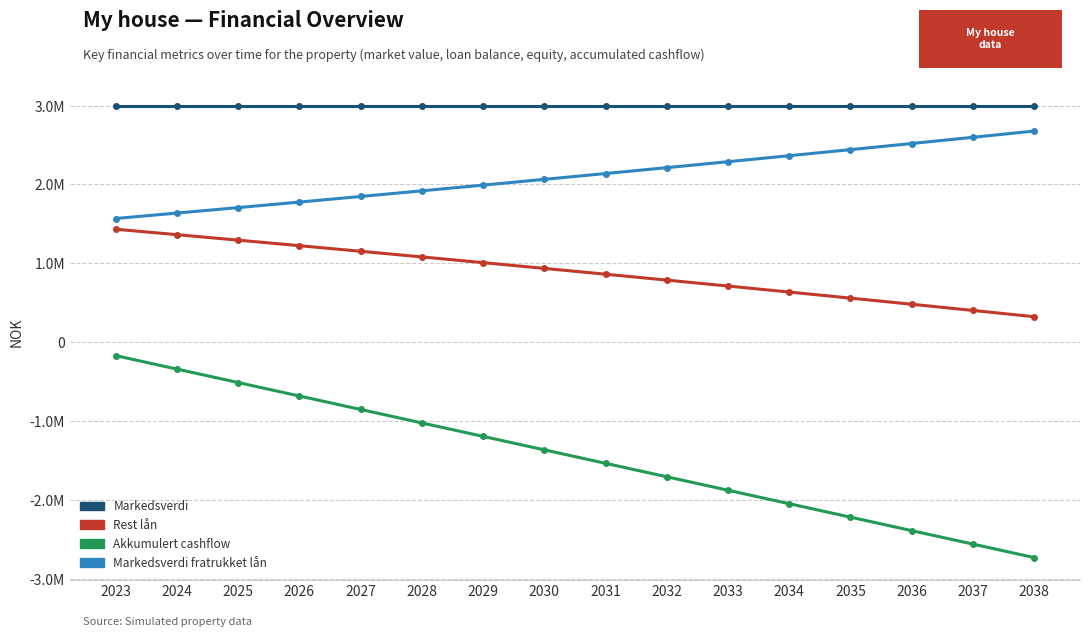

Rank the series by their average value, from lowest to highest.

Akkumulert cashflow, Rest lån, Markedsverdi fratrukket lån, Markedsverdi